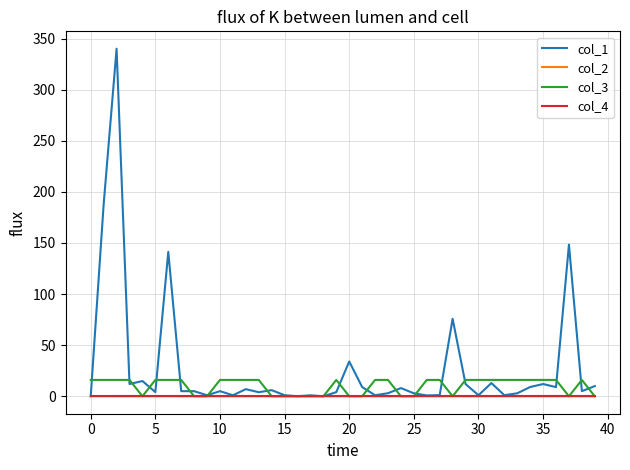

What is the greatest value displayed?

340.0